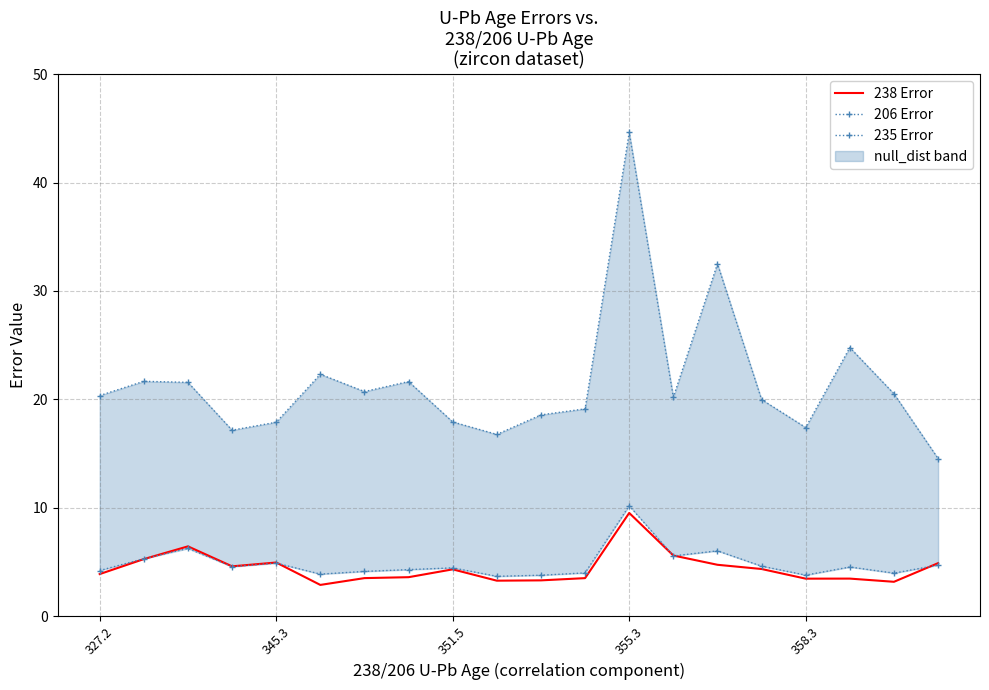

Which series changed the most between 6 and 11?

206 Error